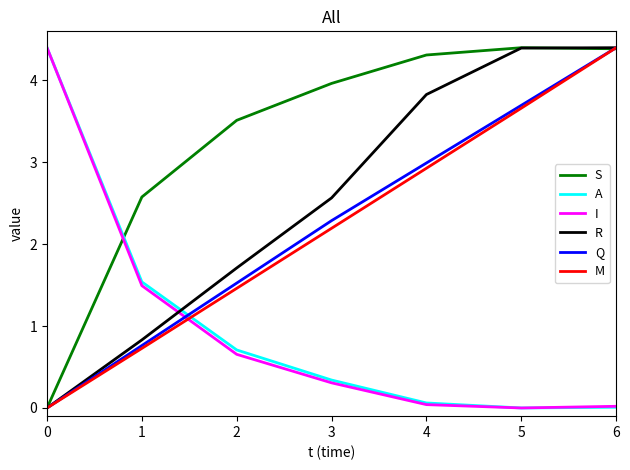

Is it true that M equals 4.4 at 6?

True